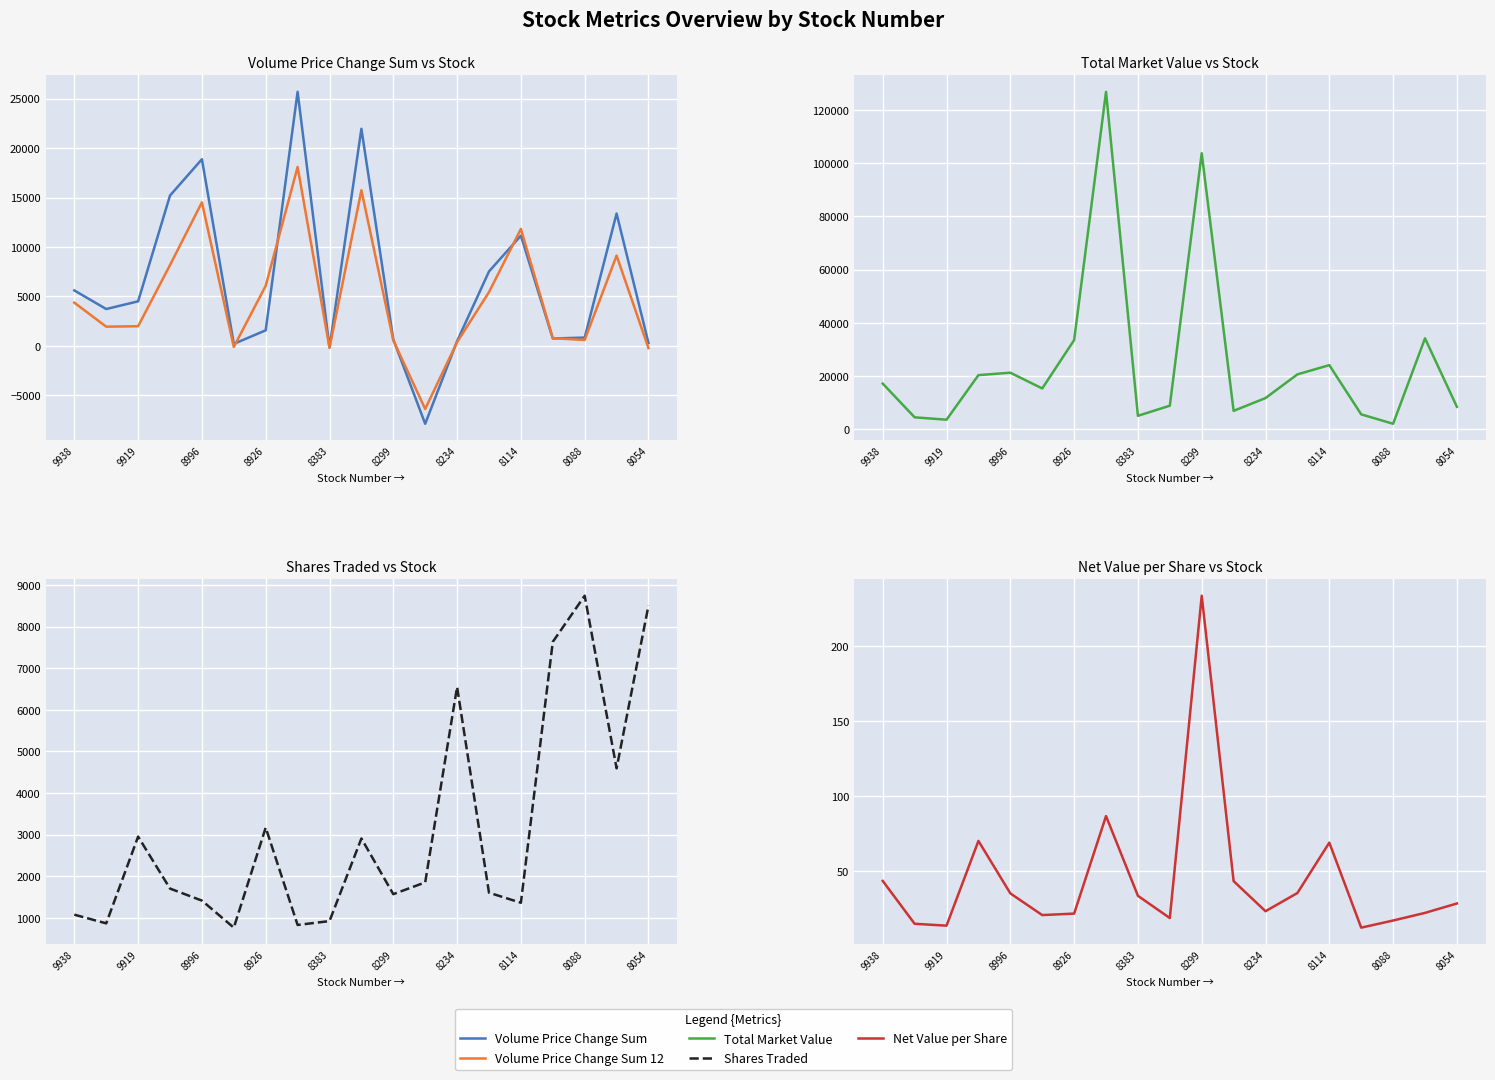

Which series has the largest total across all categories?

total_market_value